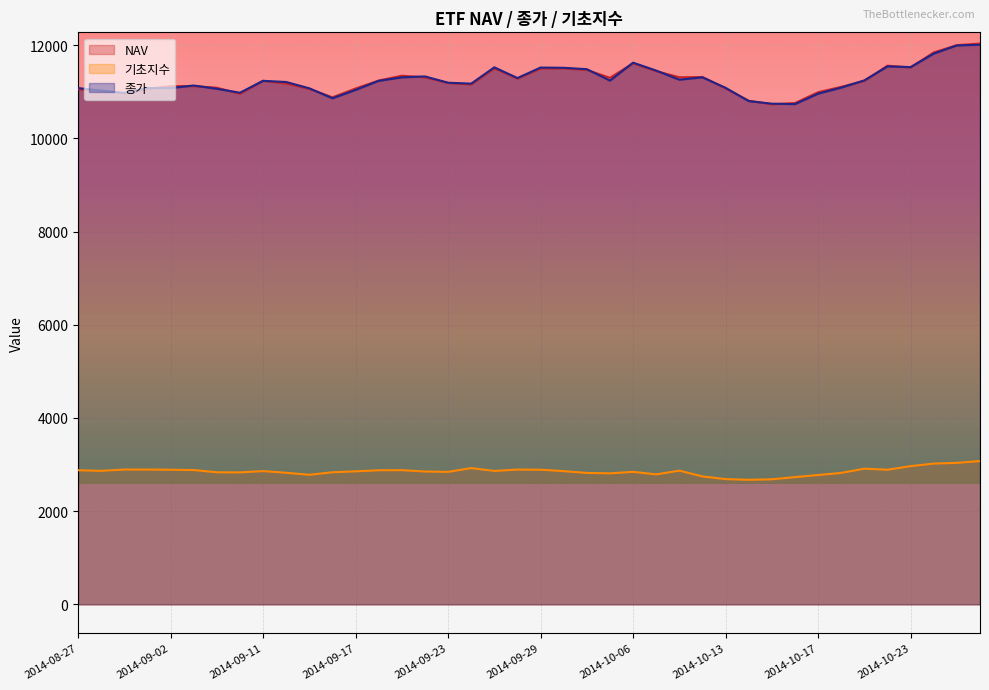

At which category is the sum across all series the highest?

2014-10-28